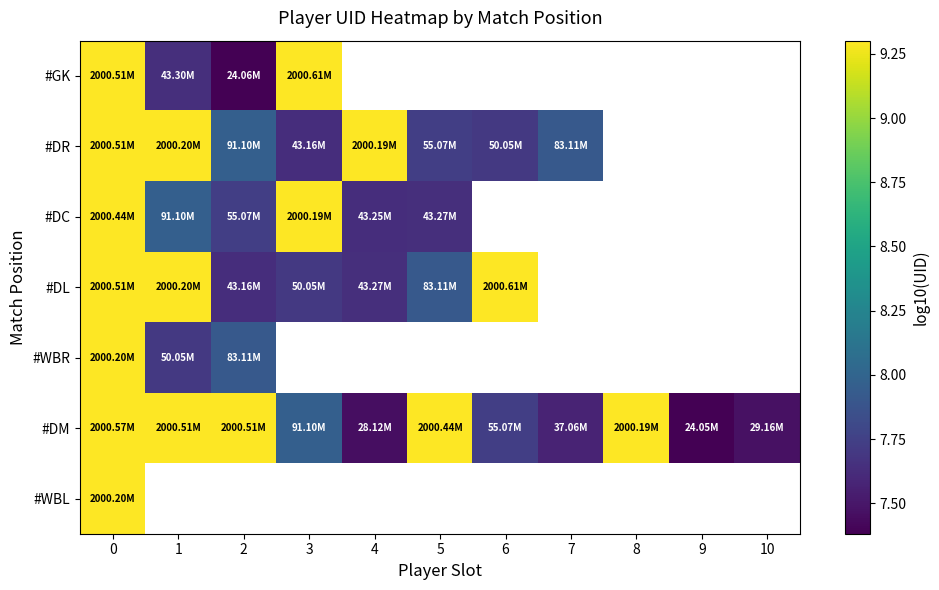

Which series has the largest total across all categories?

#DM